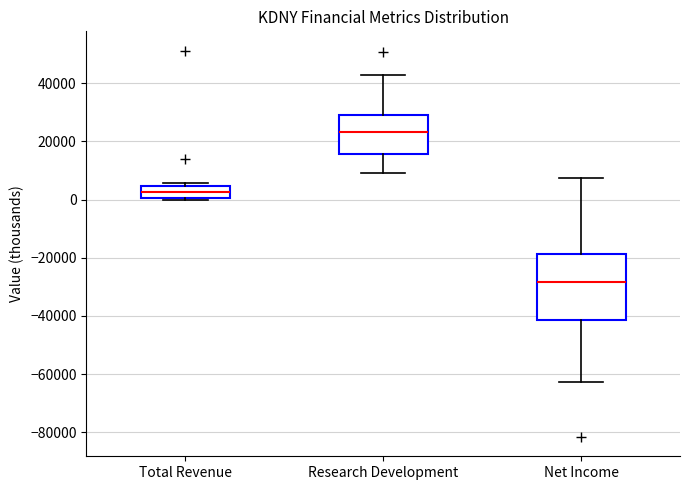

Where is the lower edge of the box for Total Revenue on the y-axis? The values are not printed on the chart, so give them approximately, as read against the axis.

0